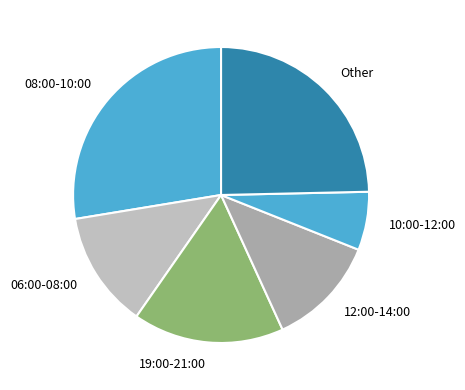

Which slice is the smallest?

10:00-12:00